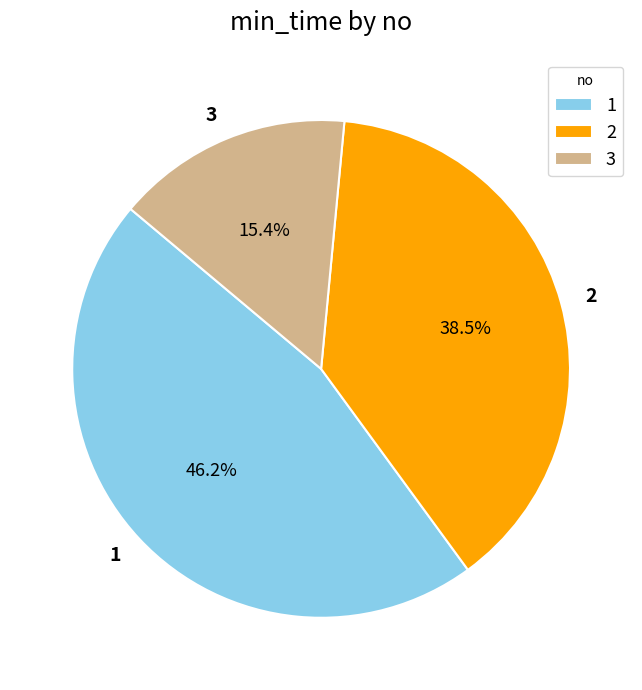

What is the largest slice in the pie chart?

1